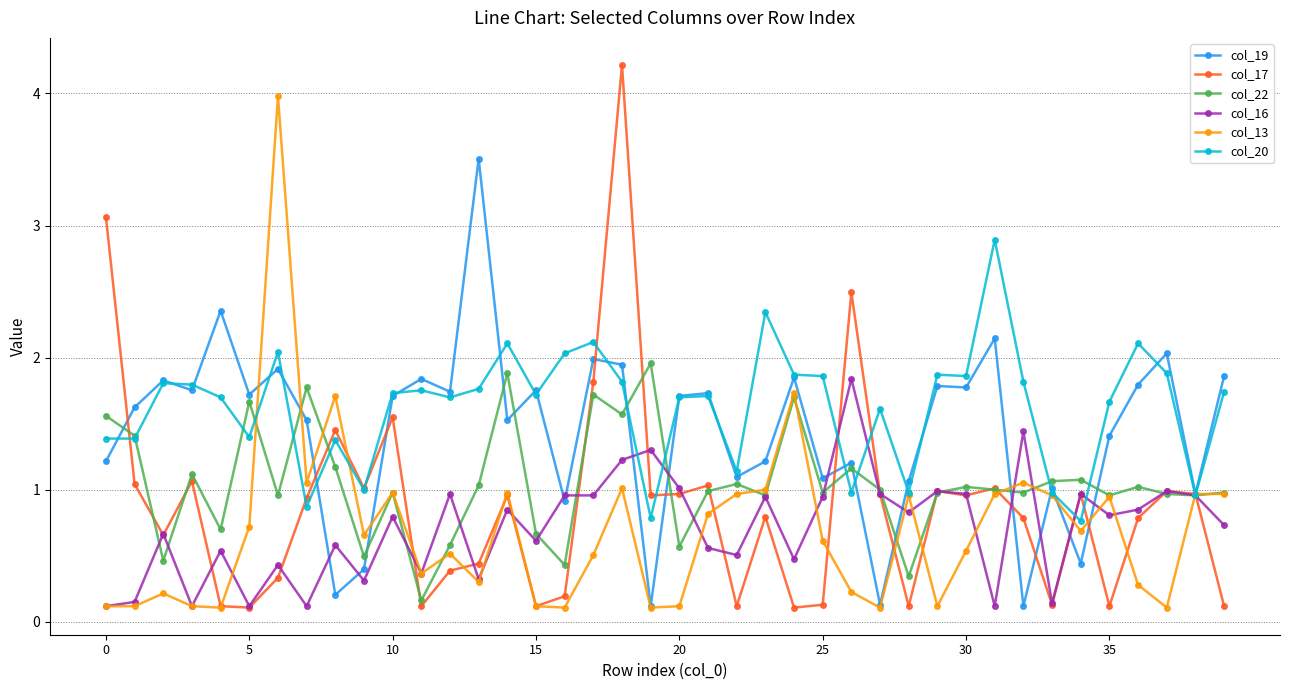

What is the value of the col_16 point at the 38th from the left?

1.0